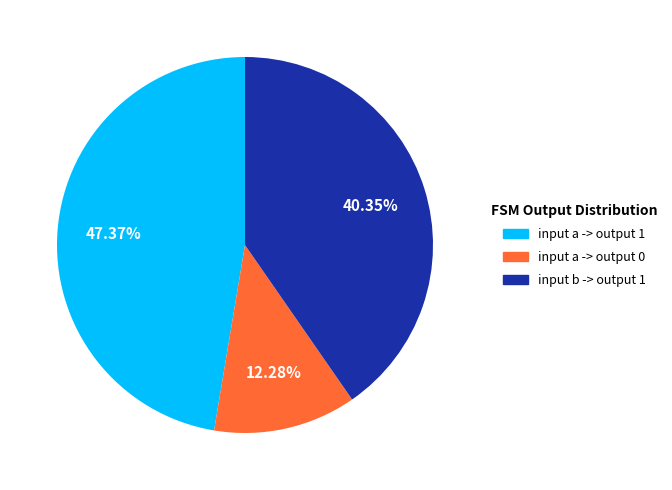

Rank the categories by value from lowest to highest.

input a -> output 0, input b -> output 1, input a -> output 1